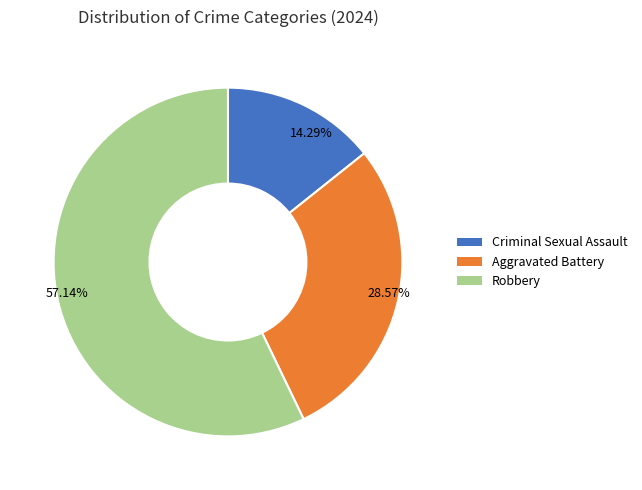

How many slices are in this pie chart?

3